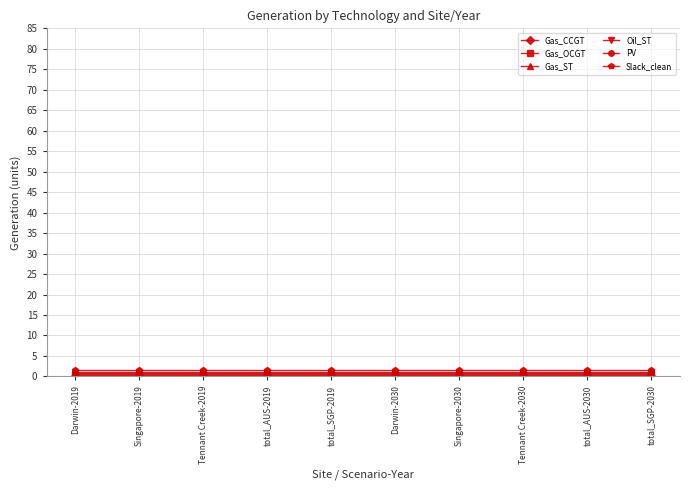

How many lines are shown in the chart?

6